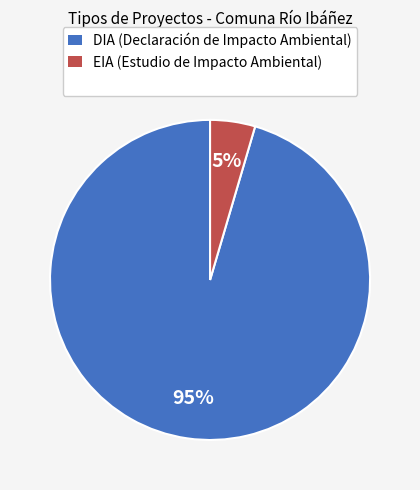

Does any single category account for the majority?

Yes